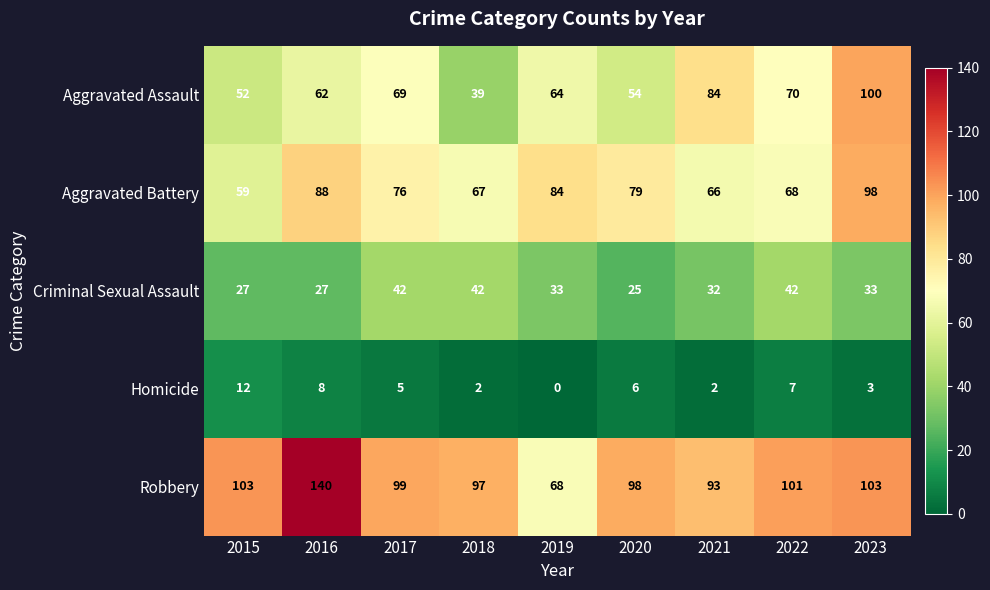

Which series changed the most between 2019 and 2023?

Aggravated Assault